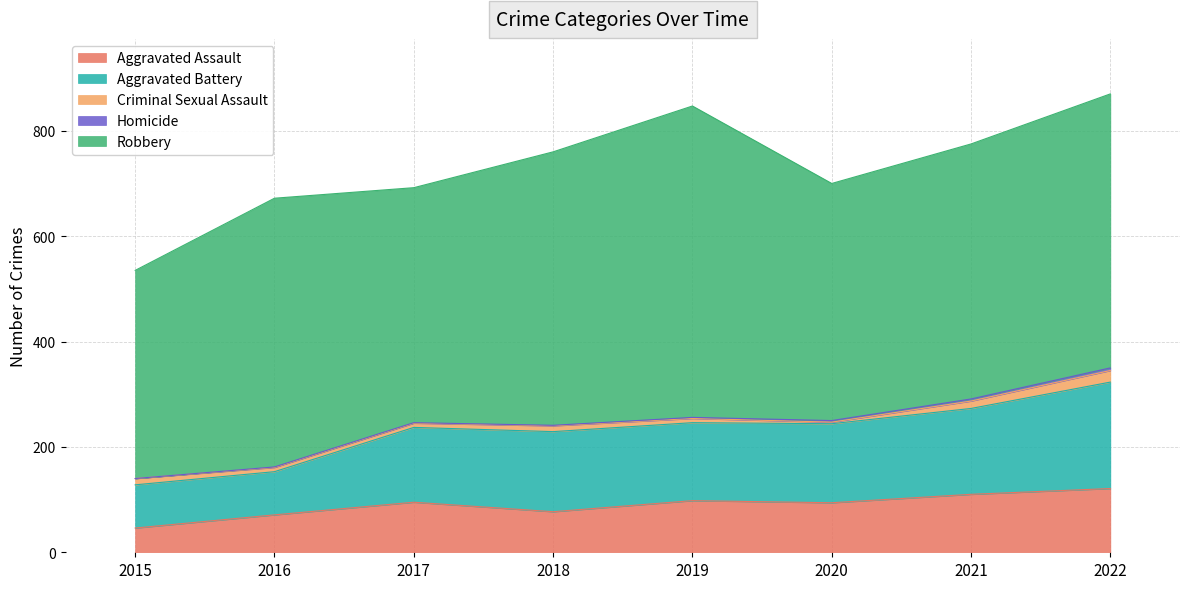

True or false: Robbery and Criminal Sexual Assault intersect in this chart.

False